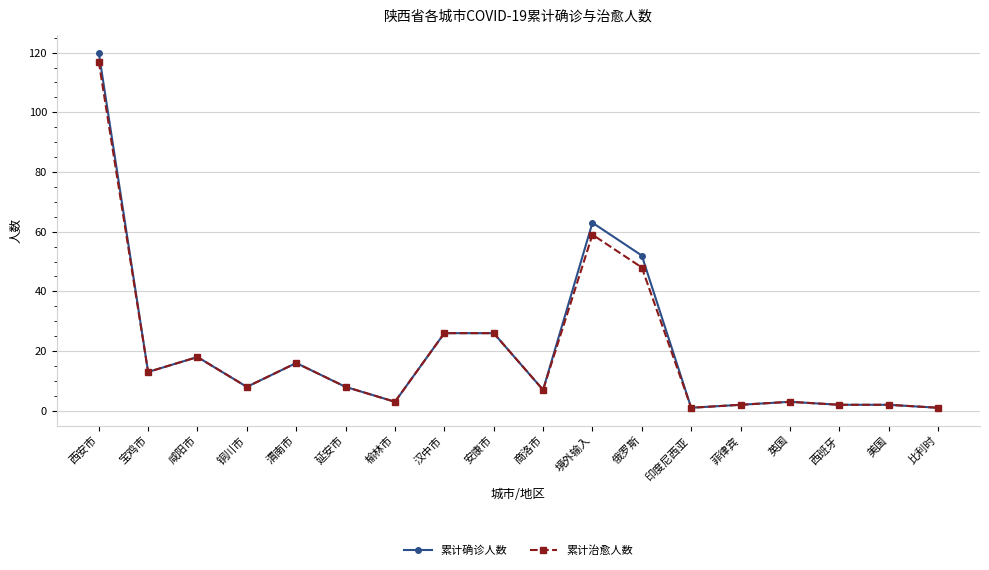

At which label does 累计治愈人数 first exceed 8?

西安市